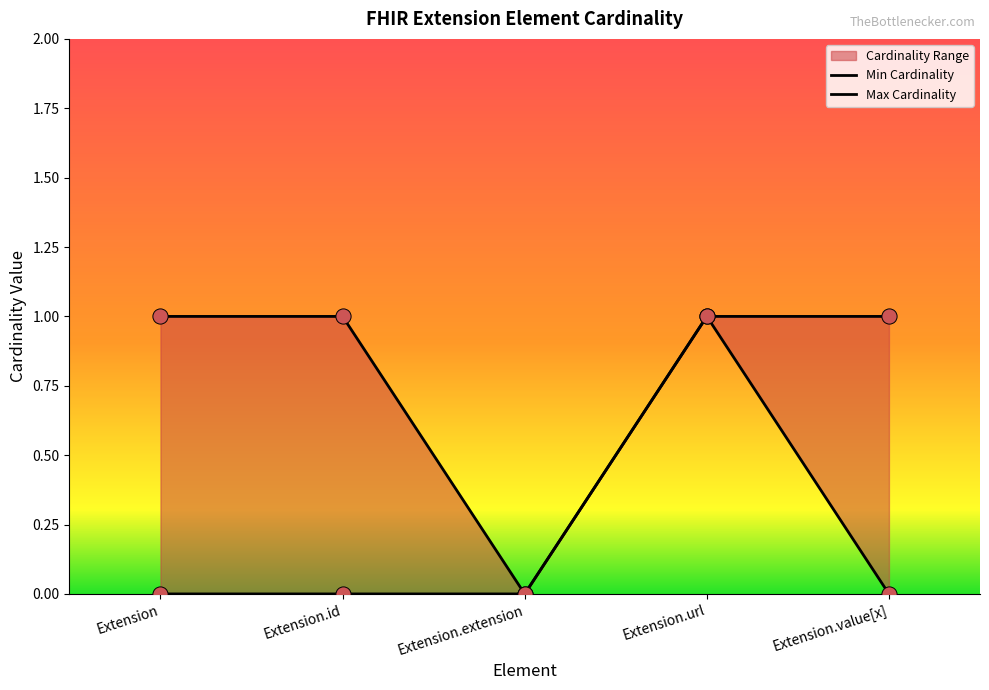

Which series has the largest total across all categories?

Max Cardinality